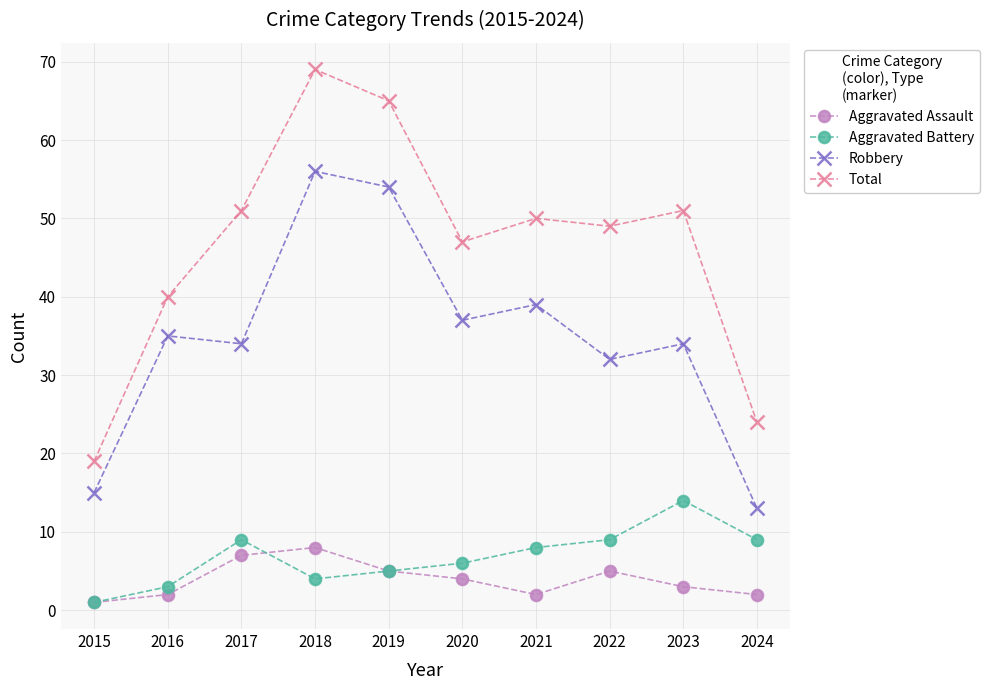

How many data points in Aggravated Battery are less than 8?

5